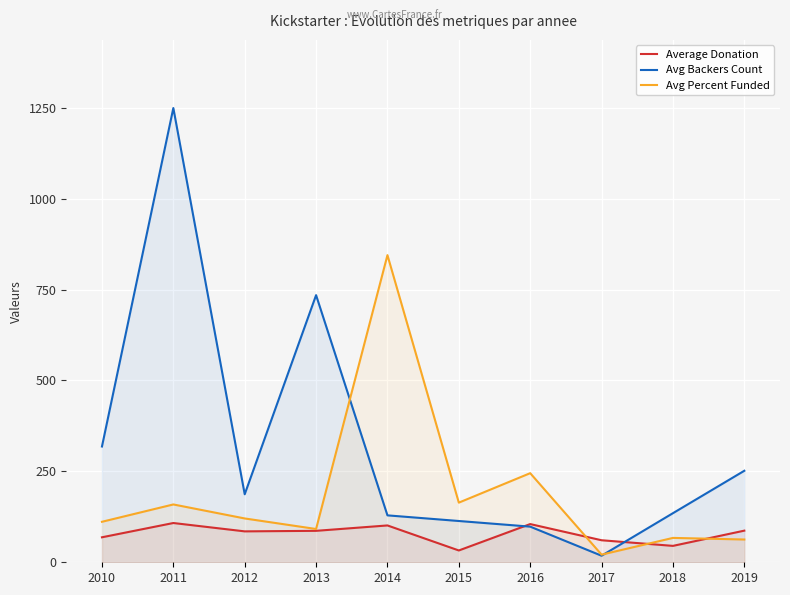

Is it true that Average Donation equals 60.6 at 2017?

True